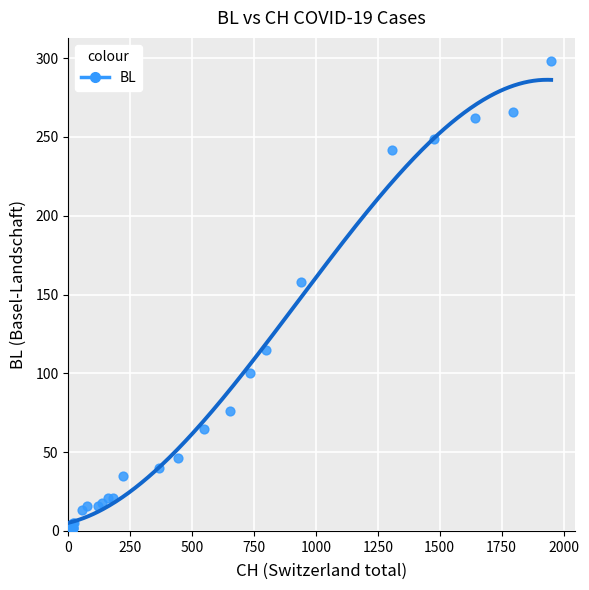

What Y value in the scatter plot is closest to 149?

158